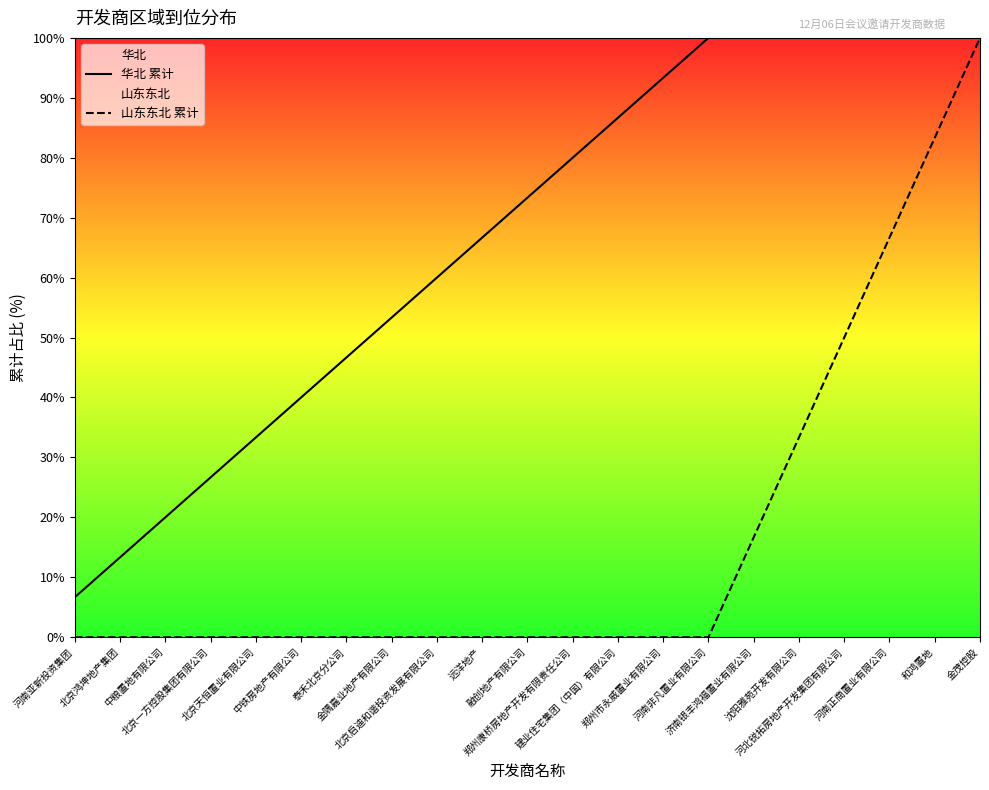

True or false: 山东东北 累计 and 华北 累计 intersect in this chart.

False